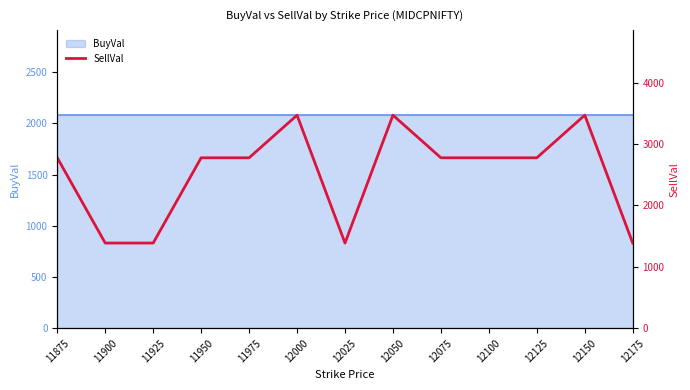

Which category has the highest value across all series?

12000